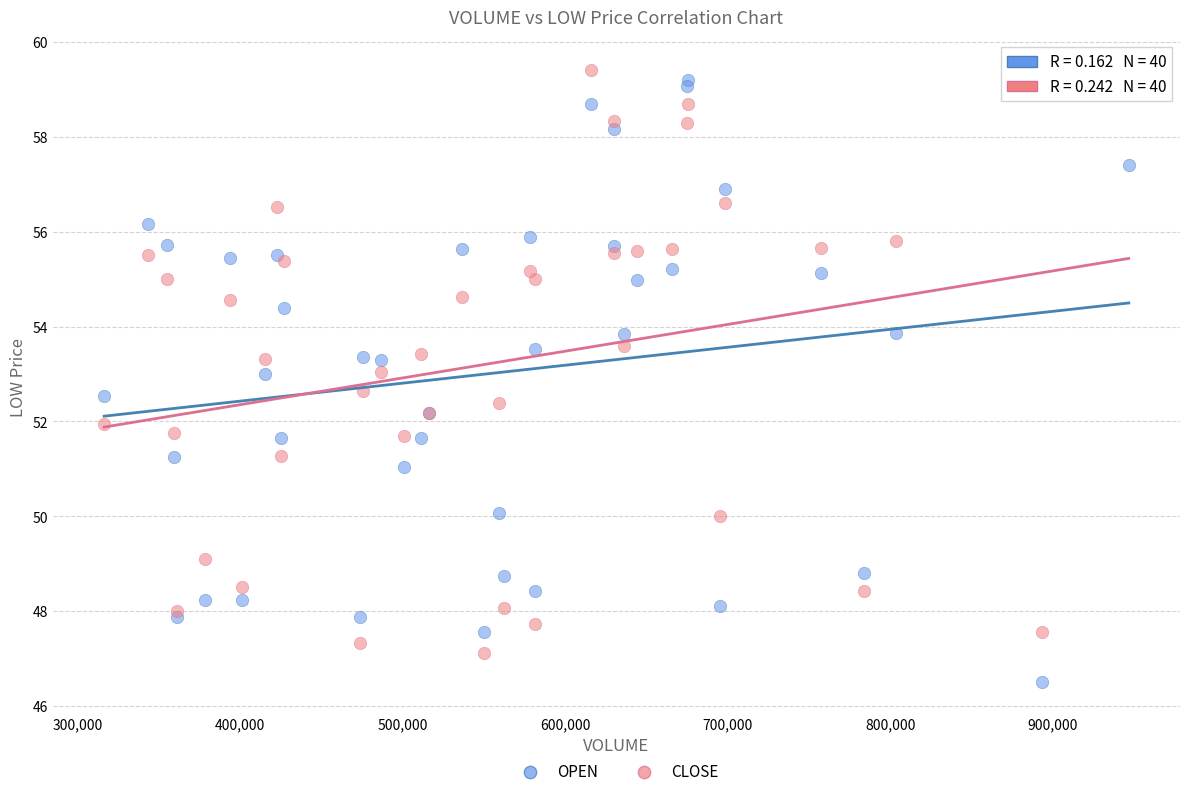

Which series contains the lowest Y value?

OPEN